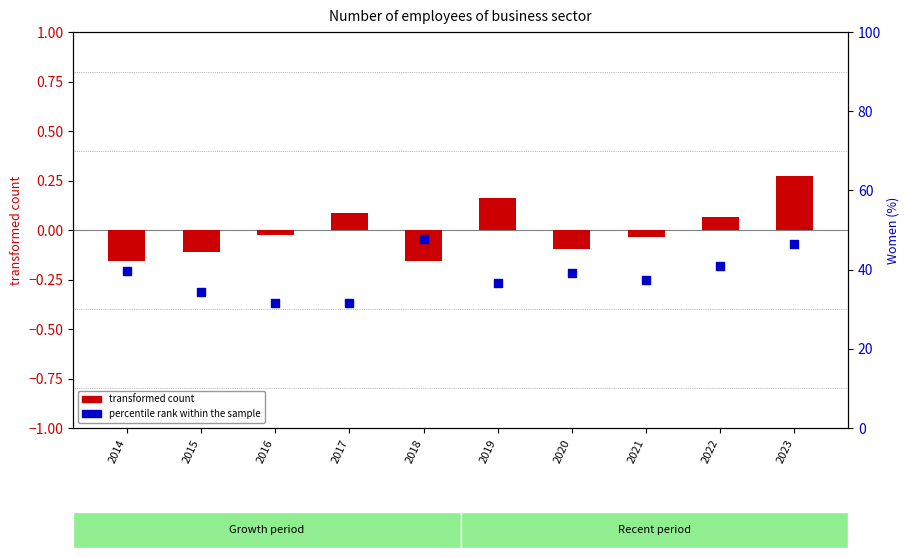

Which series contains the highest Y value?

percentile rank within the sample